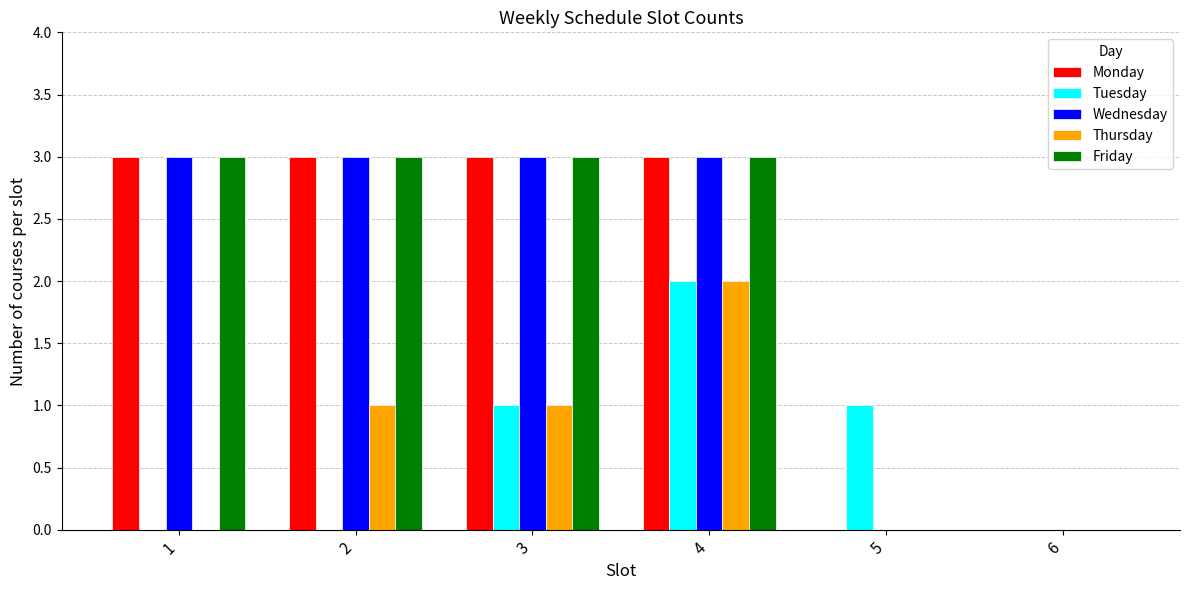

How many Wednesday values are between 0 and 3?

6